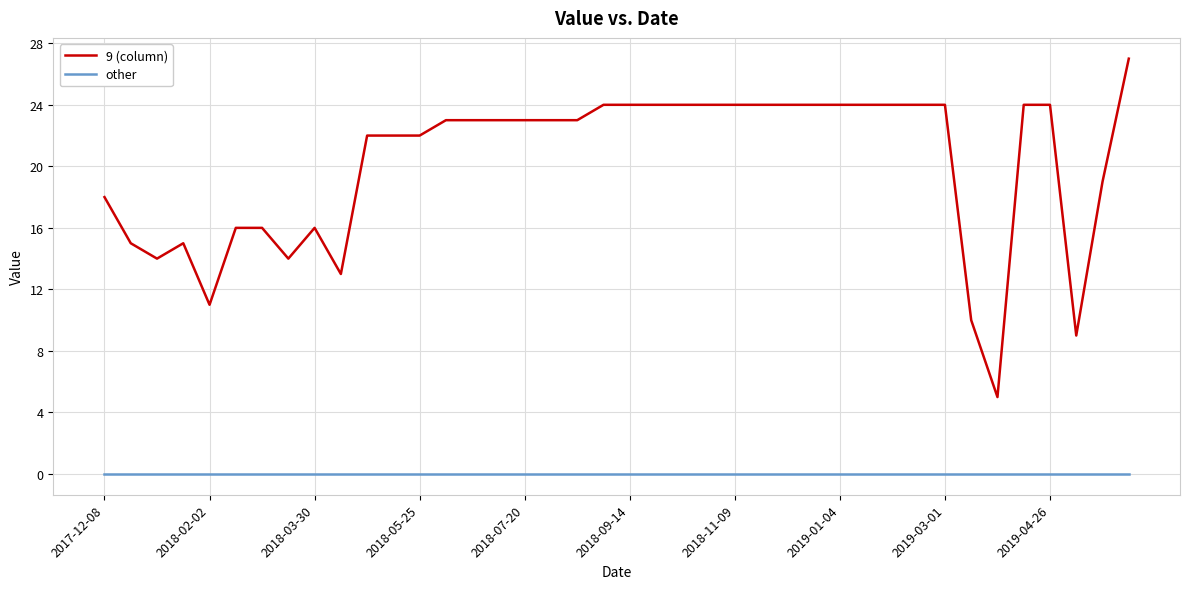

How many lines are shown in the chart?

2